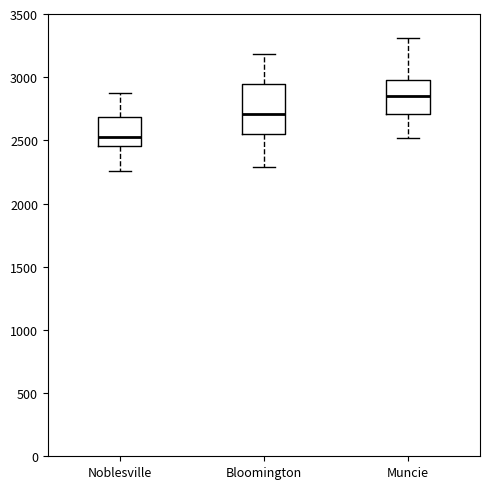

Reading left to right, transcribe this box plot: for each box, give where its median line is, the range the box spans, and where its two whiskers end, as read against the y-axis. The values are not printed on the chart, so give them approximately, as read against the axis.

Noblesville: median 2550, box 2450 to 2700, whiskers 2250 to 2850
Bloomington: median 2700, box 2550 to 2950, whiskers 2300 to 3200
Muncie: median 2850, box 2700 to 3000, whiskers 2500 to 3300